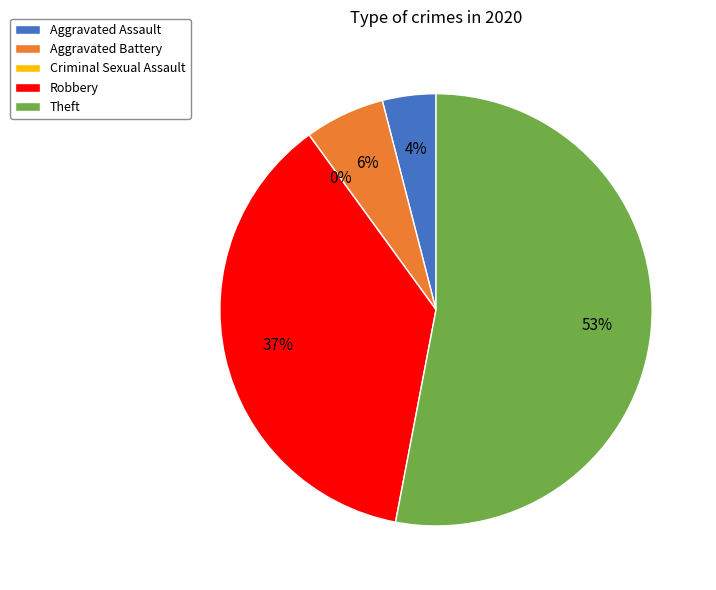

What is the smallest slice in the pie chart?

Criminal Sexual Assault